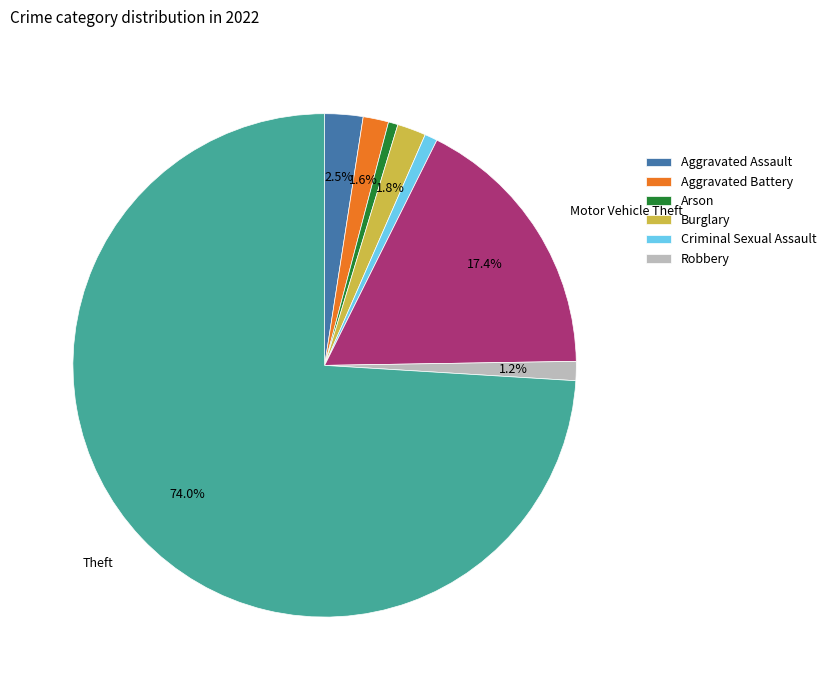

Is there any slice that represents more than half of the pie?

Yes